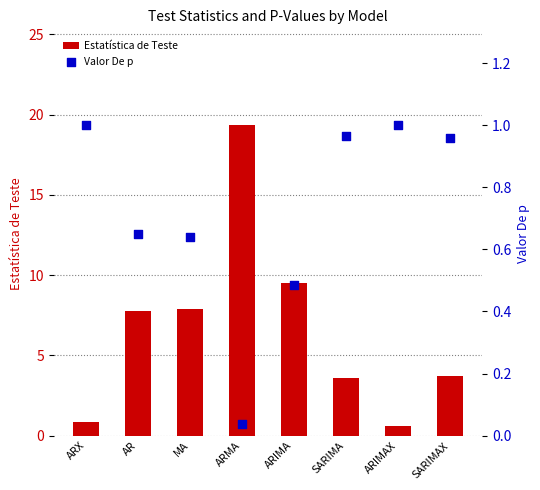

Which series has the largest total across all categories?

Estatística de Teste